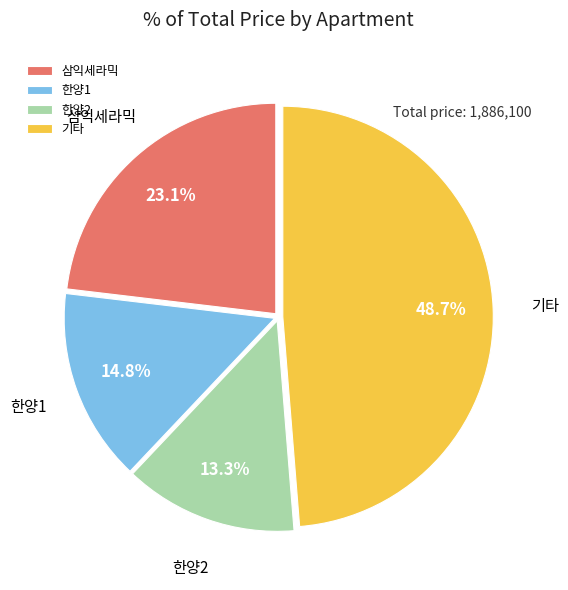

Which category has the biggest portion of the pie?

기타